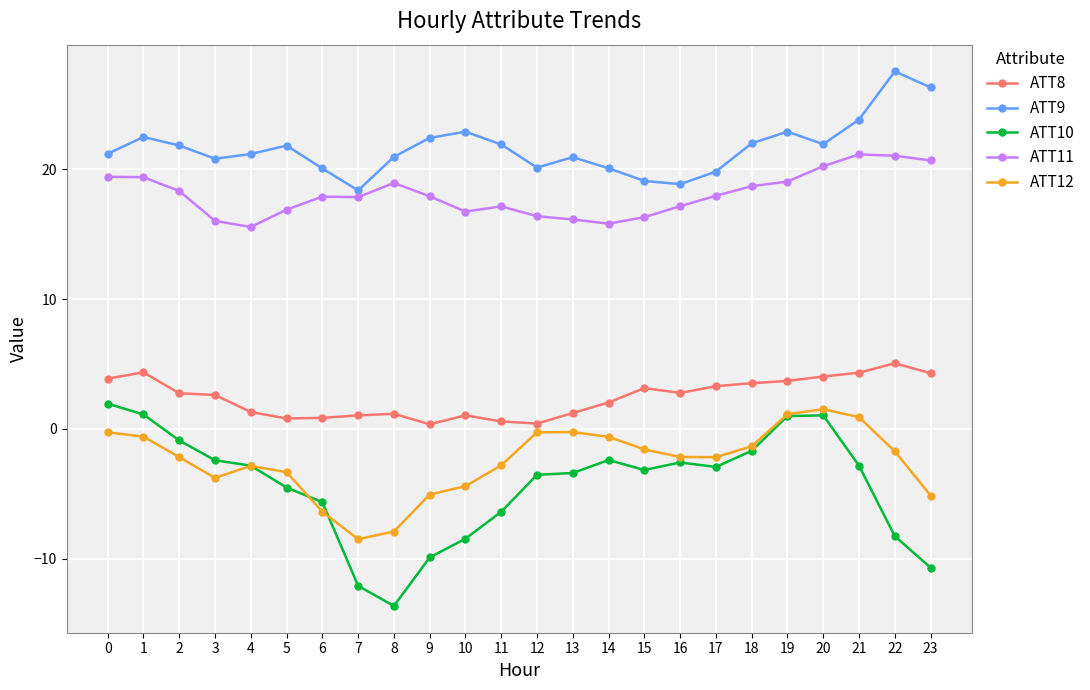

Which series has the widest spread of values?

ATT10